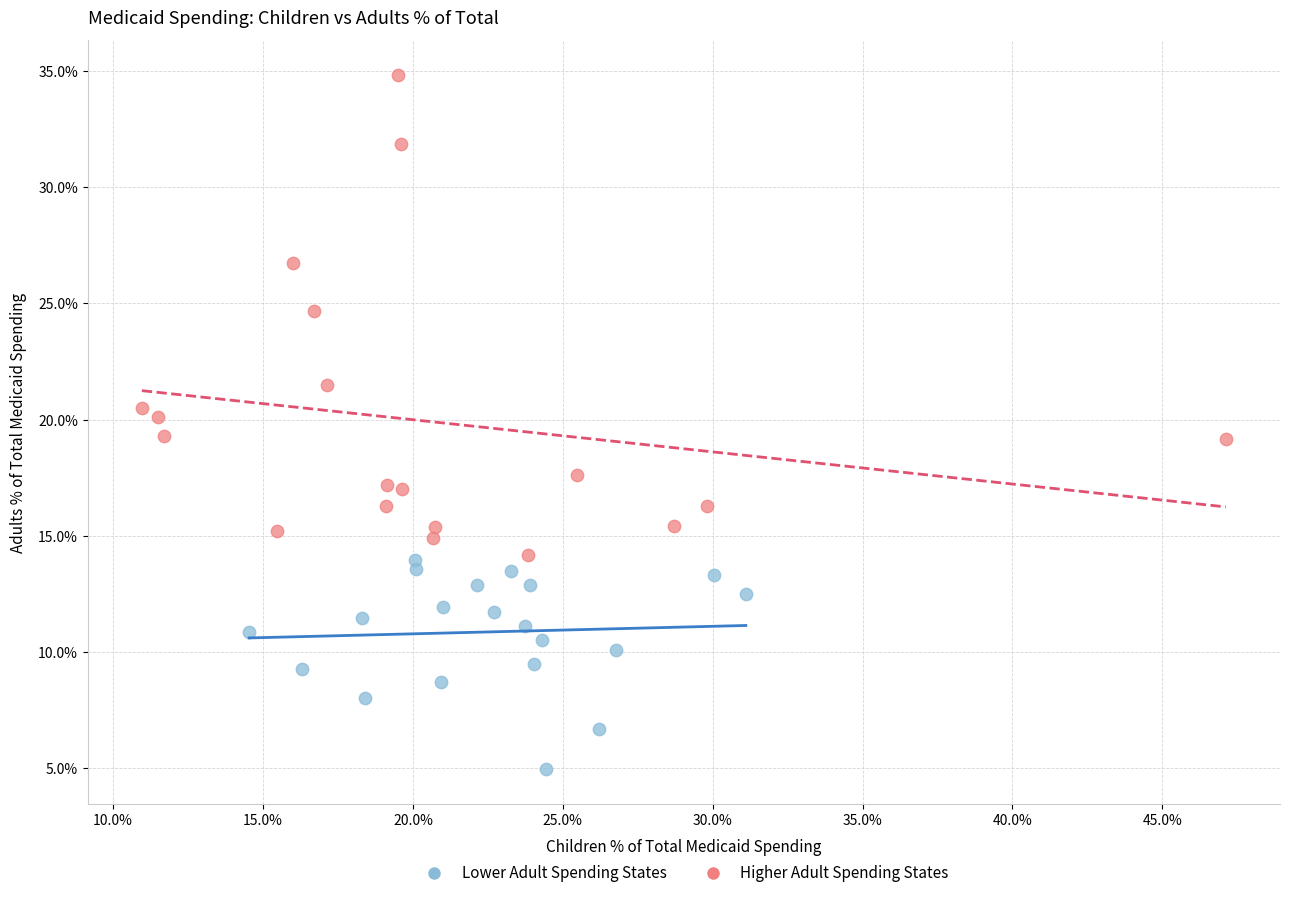

Which series has the largest Y range (max minus min)?

Higher Adult Spending States